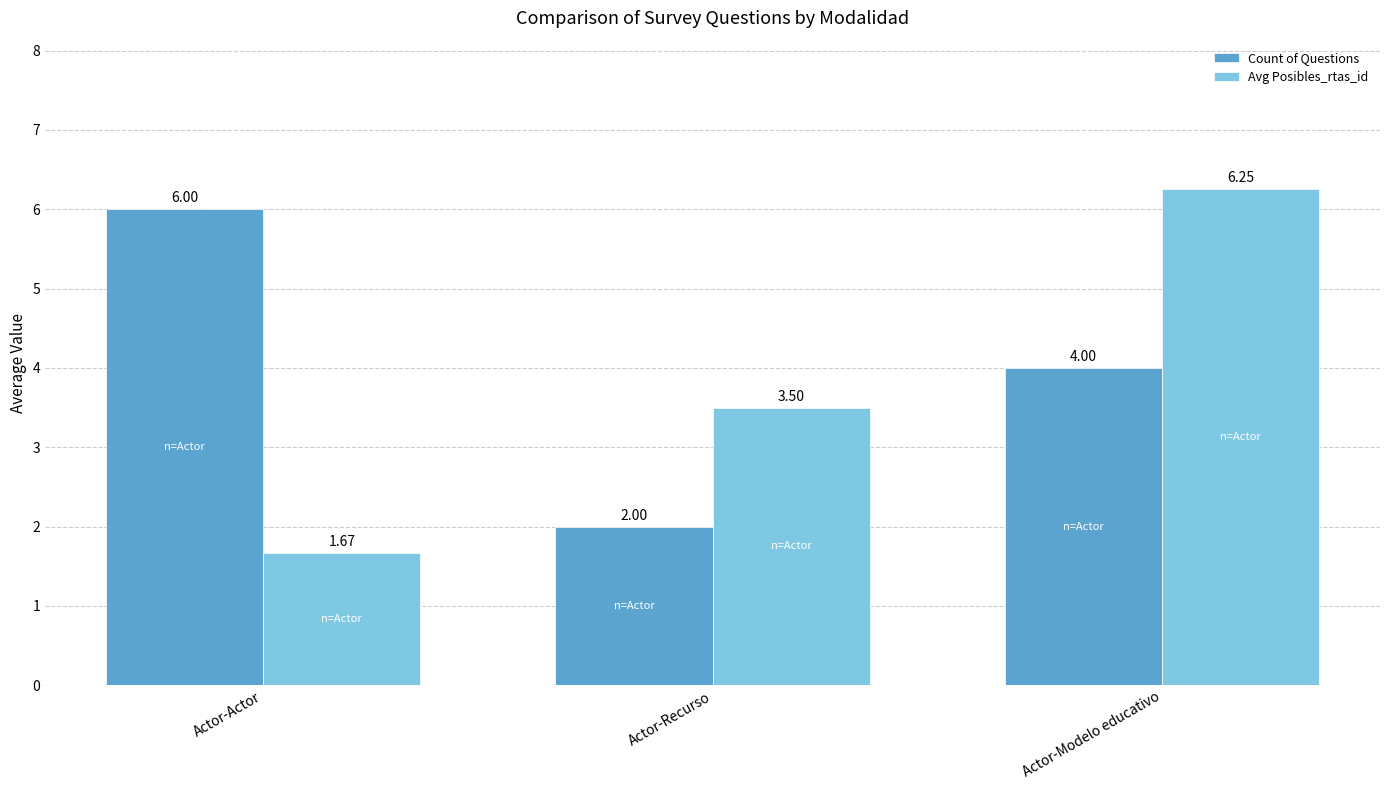

At which category is the sum across all series the highest?

Actor-Modelo educativo